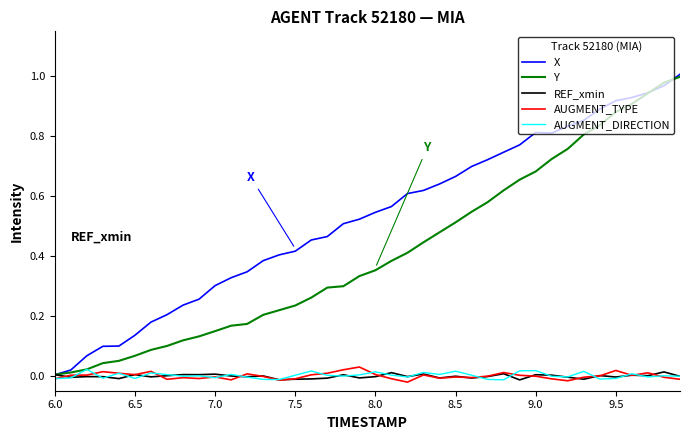

Does the chart have visible grid lines?

No